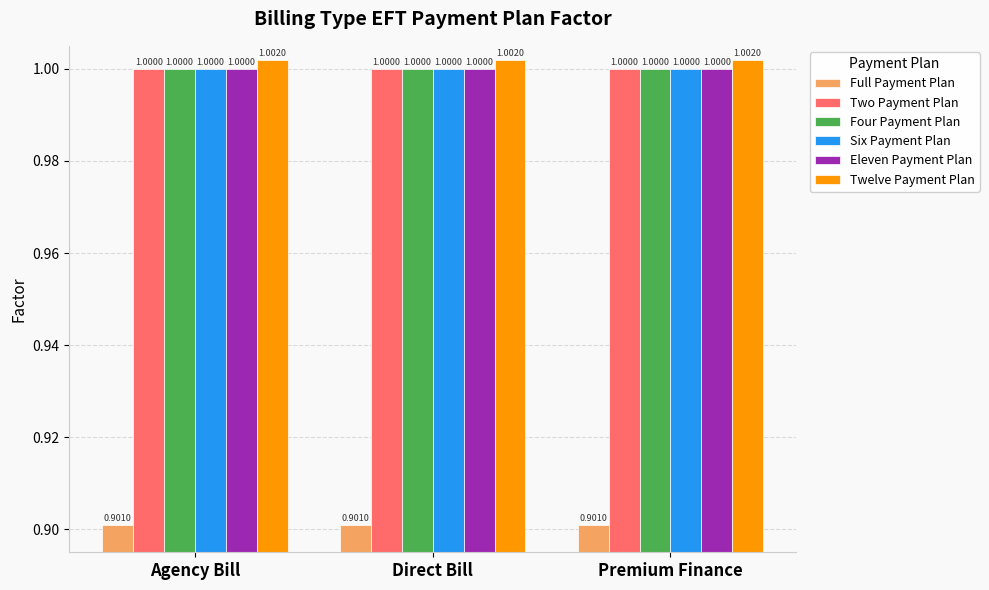

What is the total value across all series at Agency Bill?

5.9